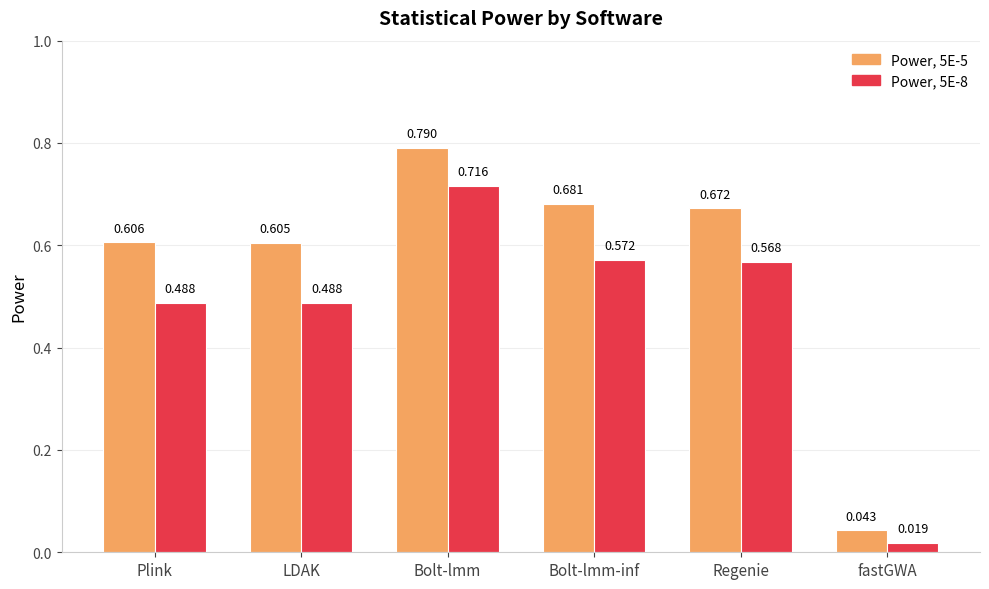

Where is Power, 5E-8 nearest to the value 0?

fastGWA